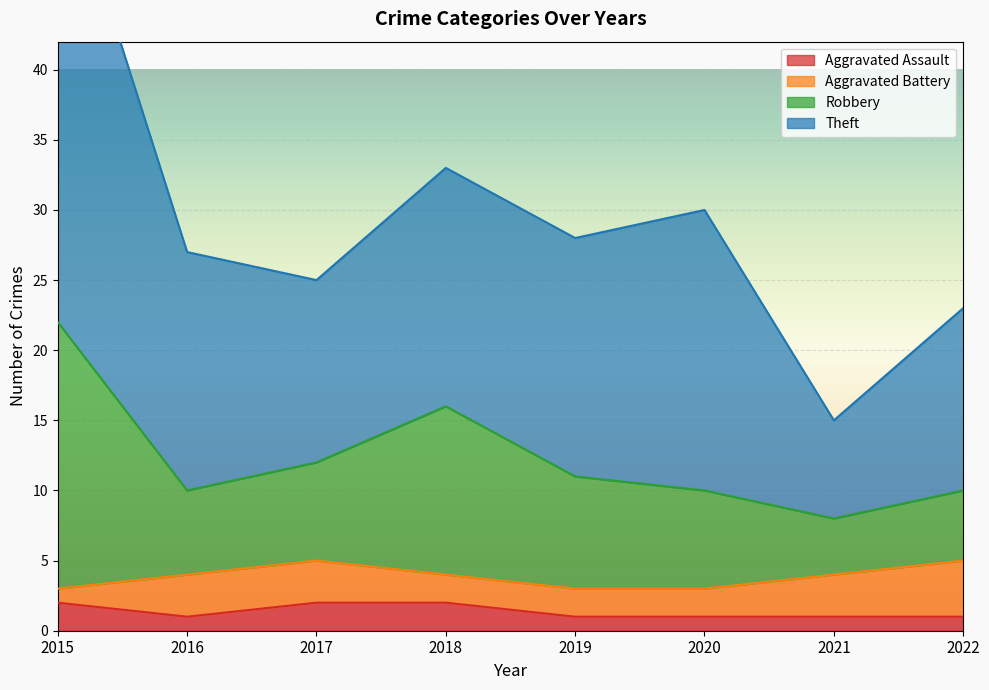

Is it true that Aggravated Assault equals 1 at 2021?

True